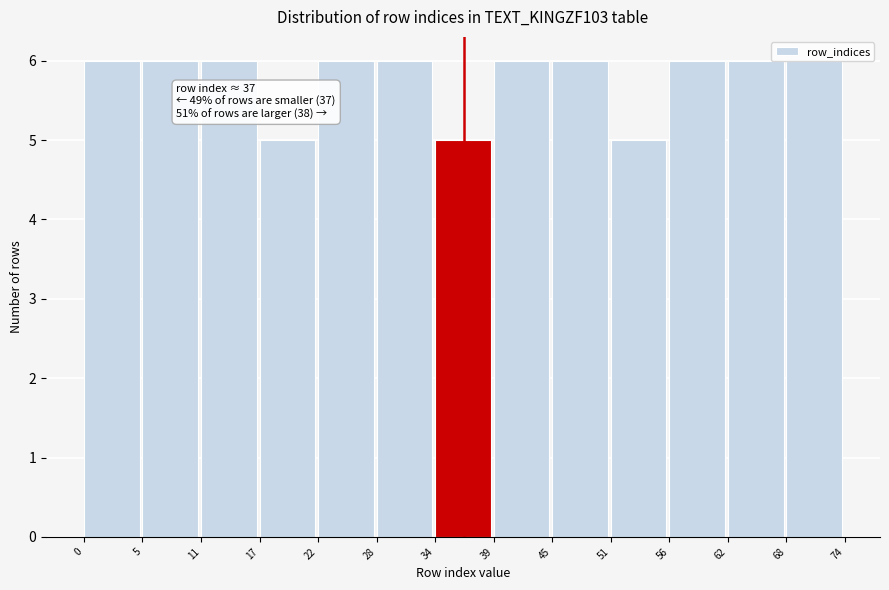

What is the sum of all values?

75